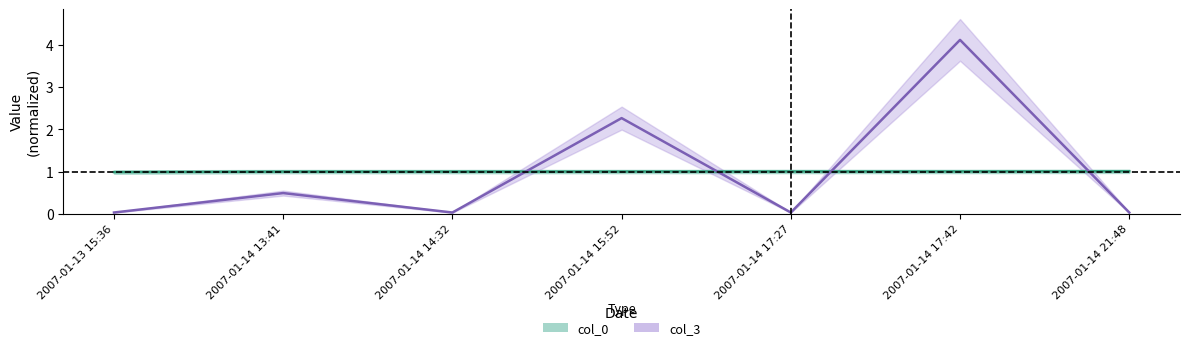

How many times do col_3 and col_0 cross each other?

4